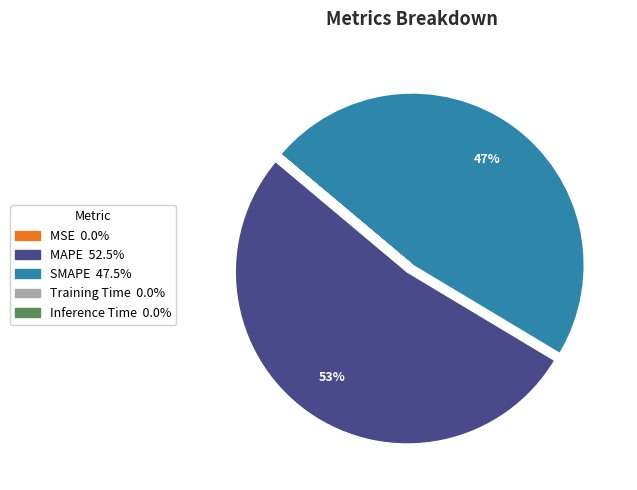

To the nearest percent, what is the difference between the largest and smallest slice percentages?

53%